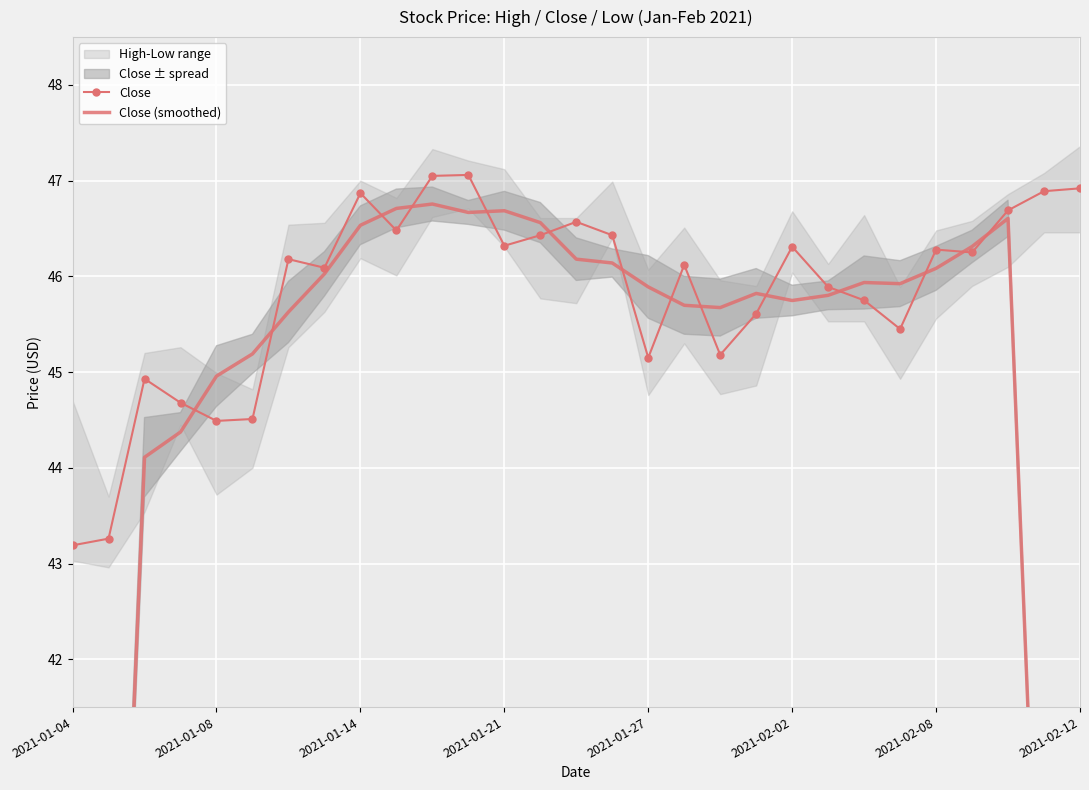

True or false: Close has more than 0 interior local peaks.

True